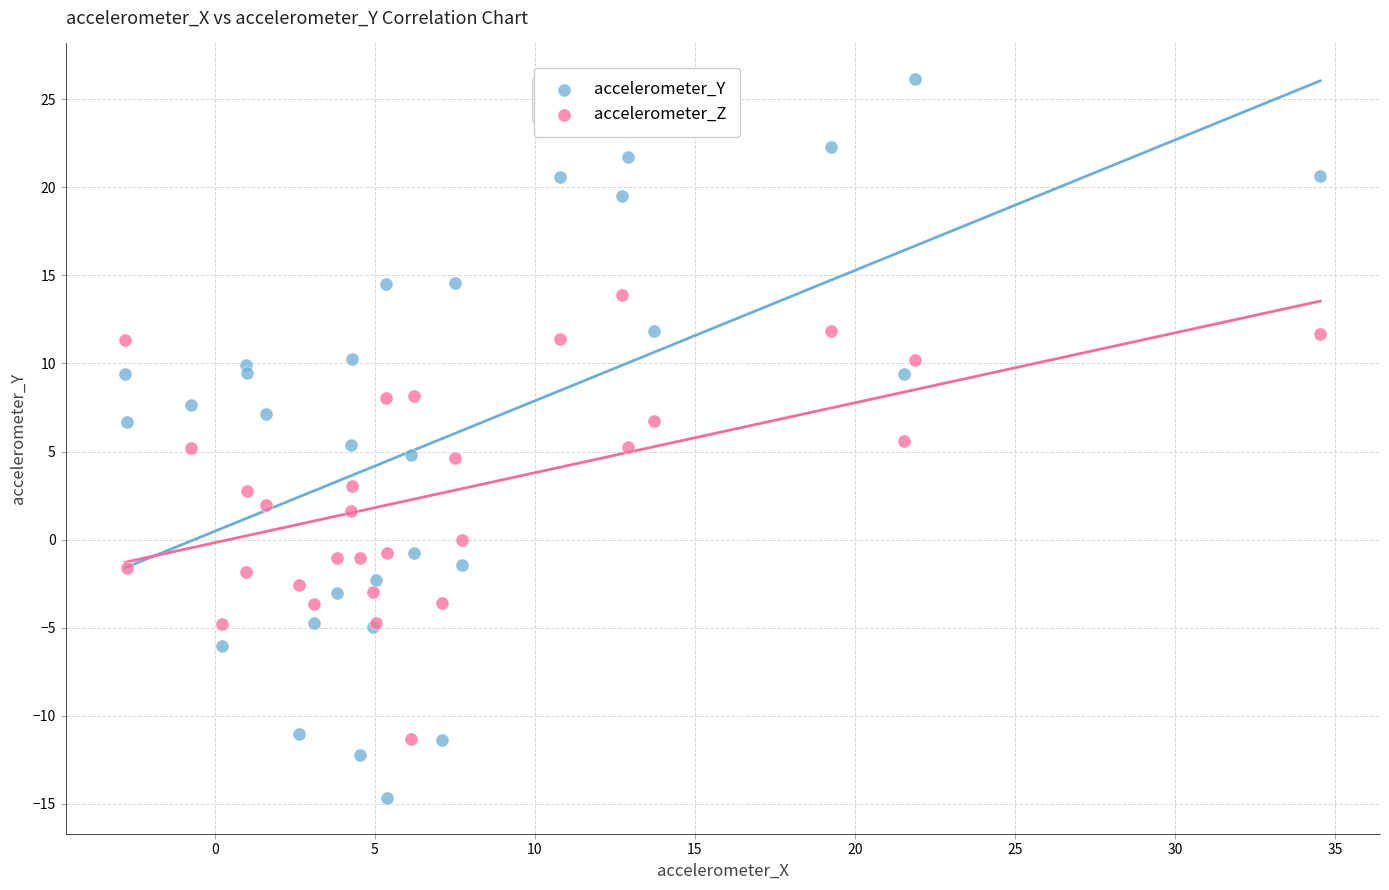

Which series reaches the minimum Y coordinate?

accelerometer_Y